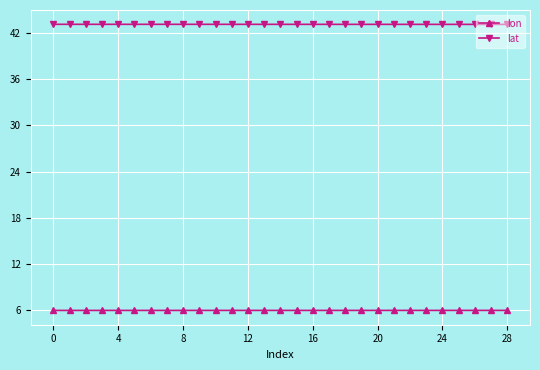

At how many categories does at least one series exceed 35?

29